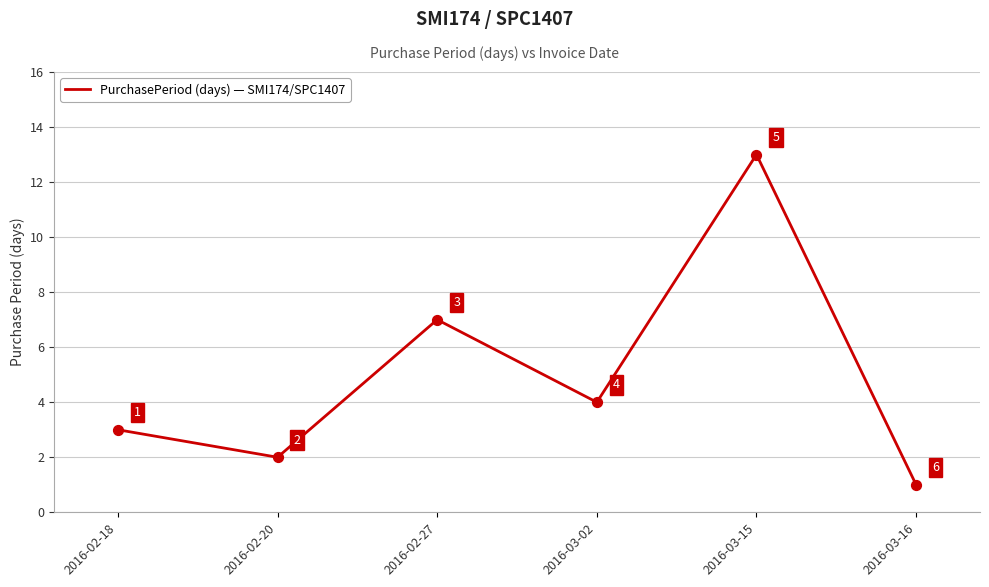

What is the change in value from 2016-02-20 to 2016-03-02?

+2